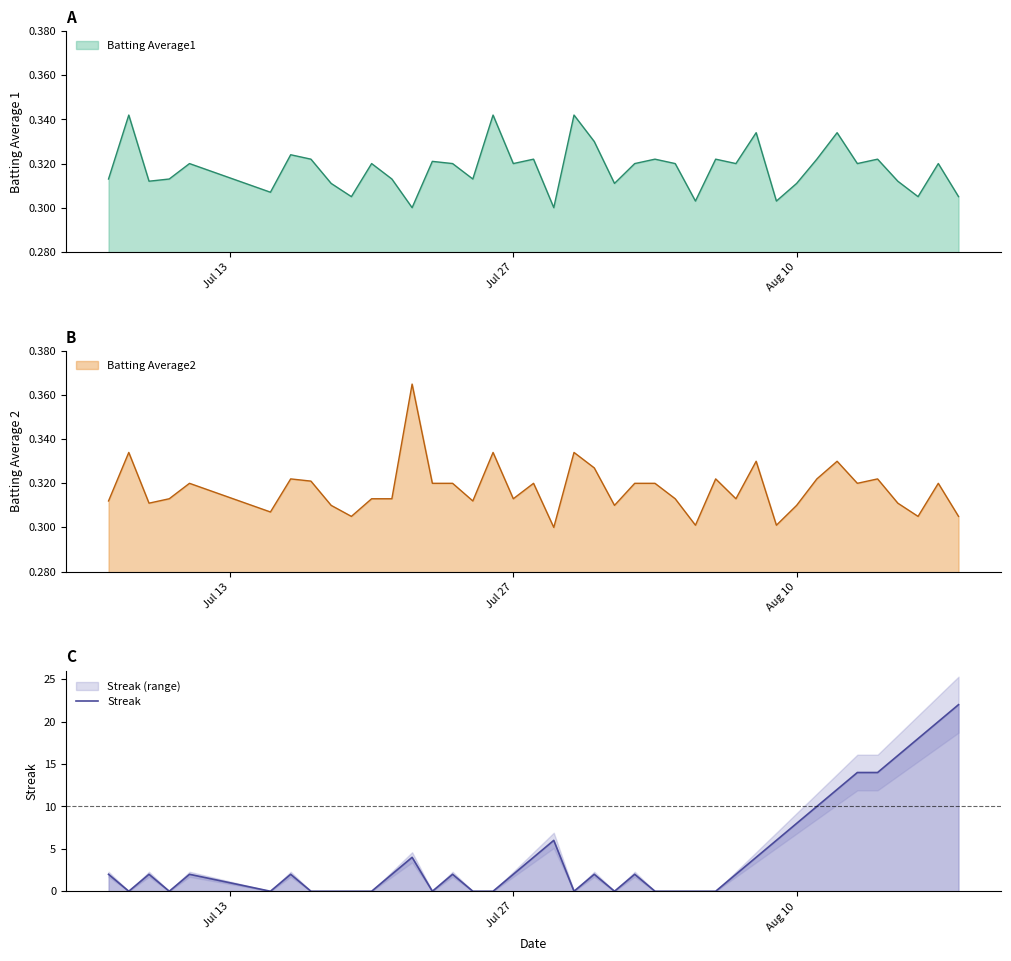

What is the maximum value shown in the chart?

22